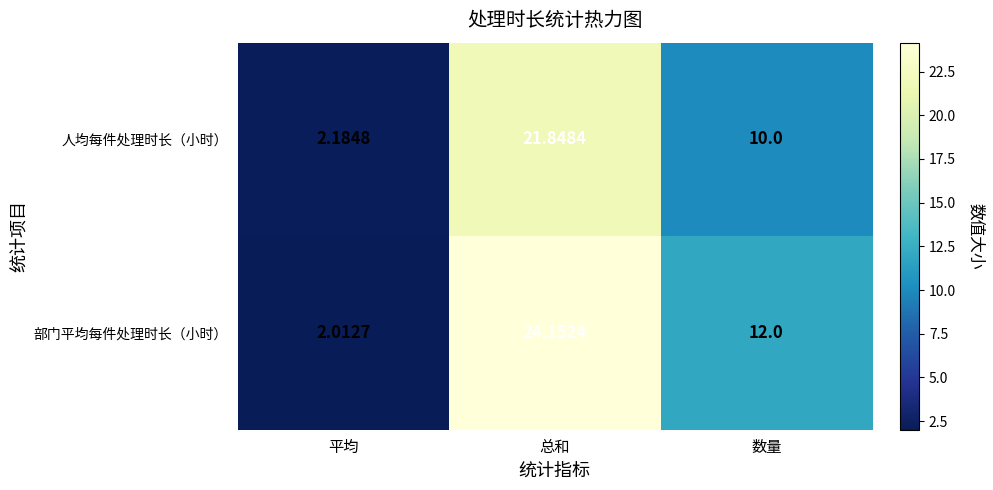

Between 平均 and 总和, which series saw the biggest shift?

部门平均每件处理时长（小时）